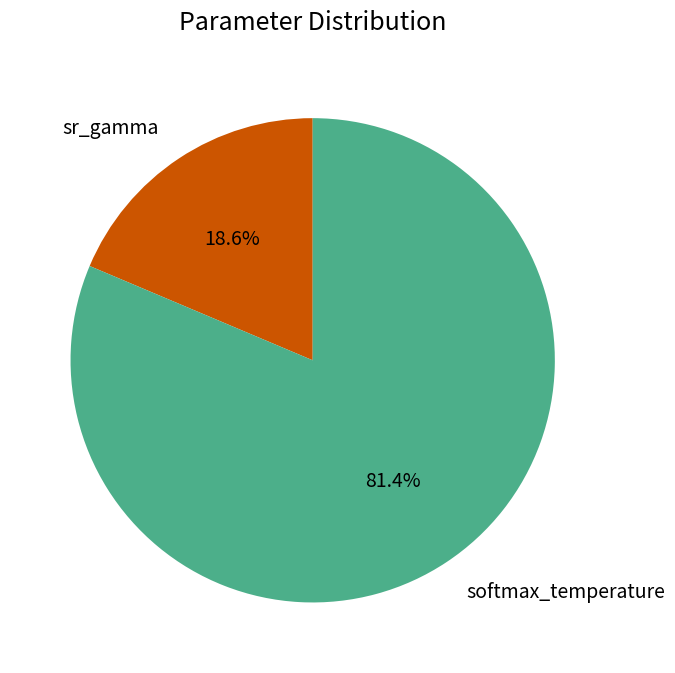

Which has a higher value, sr_gamma or softmax_temperature?

softmax_temperature